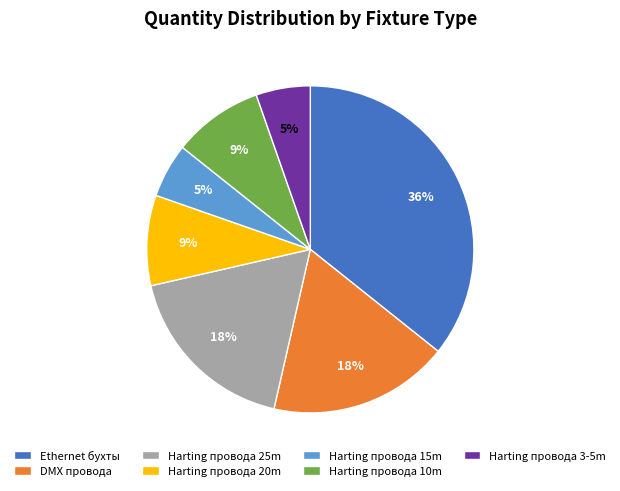

Is Harting провода 25m the majority of the pie?

No